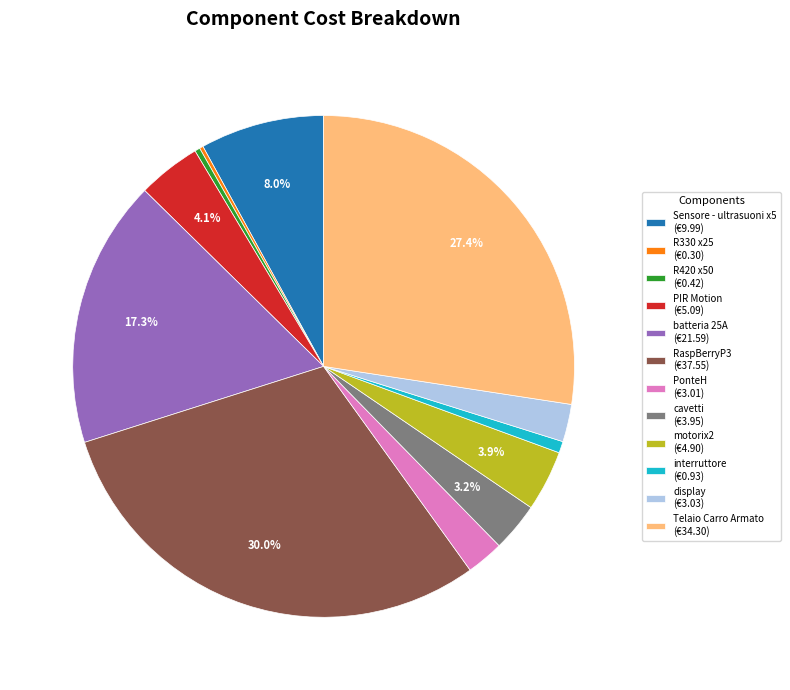

Between R420 x50 and Telaio Carro Armato, which is larger?

Telaio Carro Armato